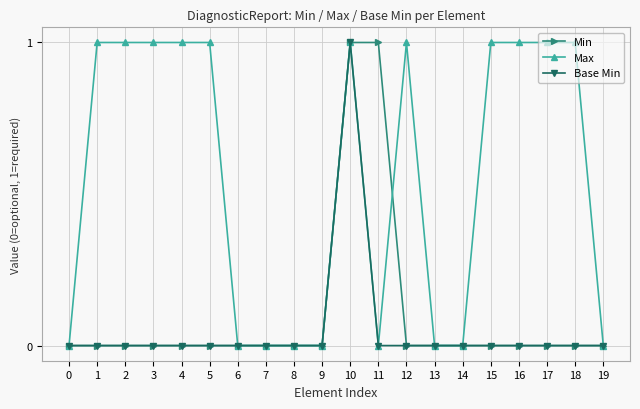

Which series has the largest total across all categories?

Max